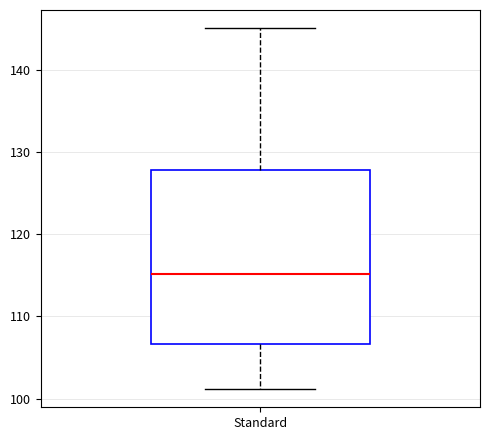

Where does the lower whisker of the box for Standard end on the y-axis? The values are not printed on the chart, so give them approximately, as read against the axis.

101